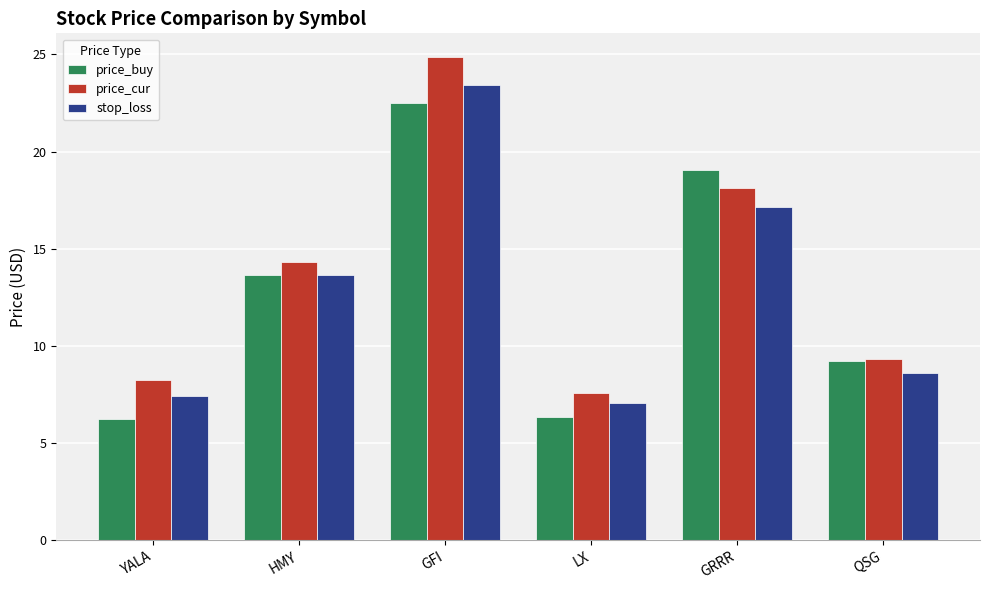

What is the average value of the stop_loss series?

12.9